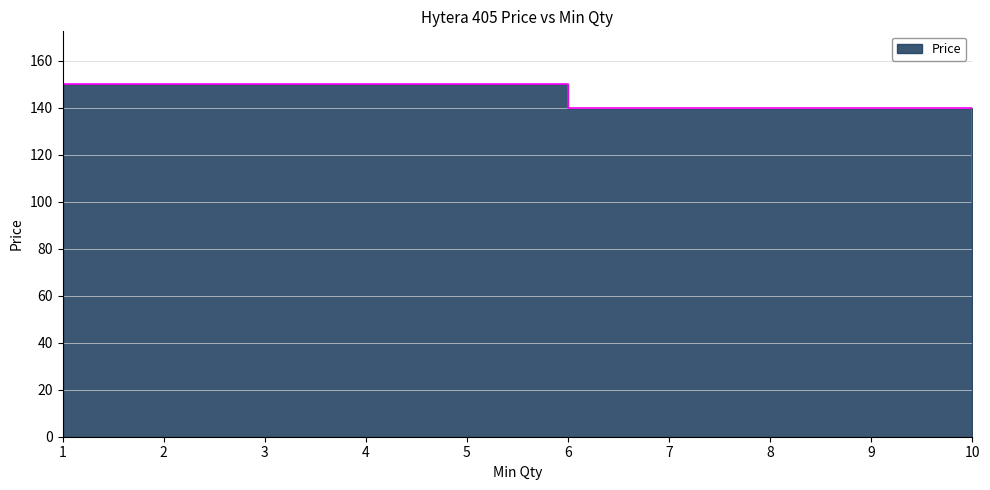

How many series are shown in this chart?

1